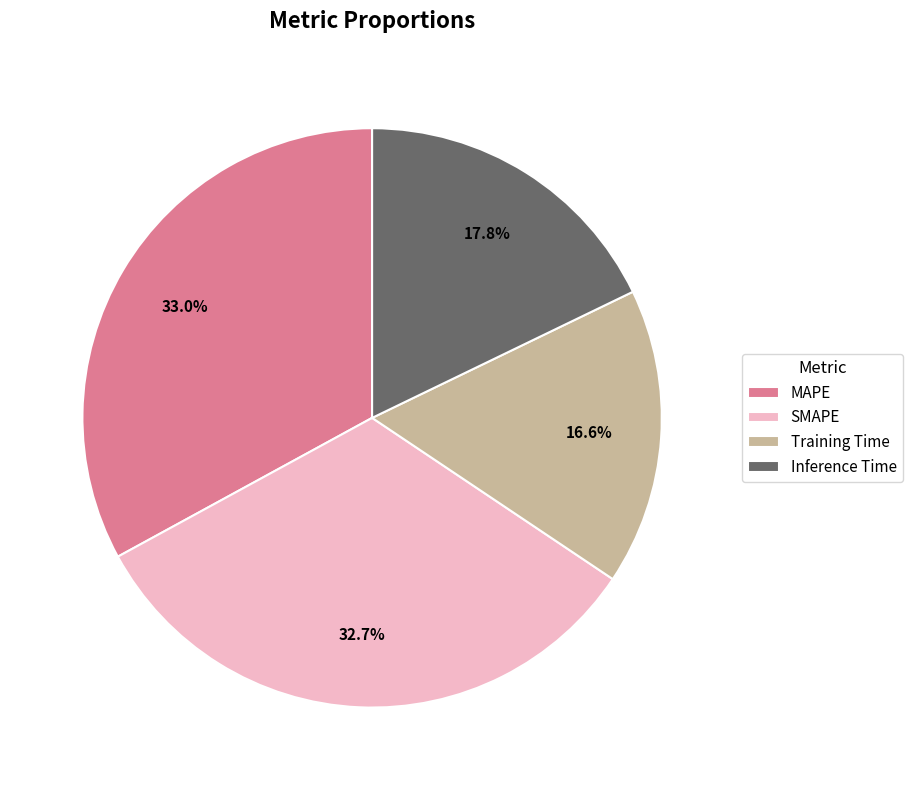

Is there a majority slice in this chart?

No